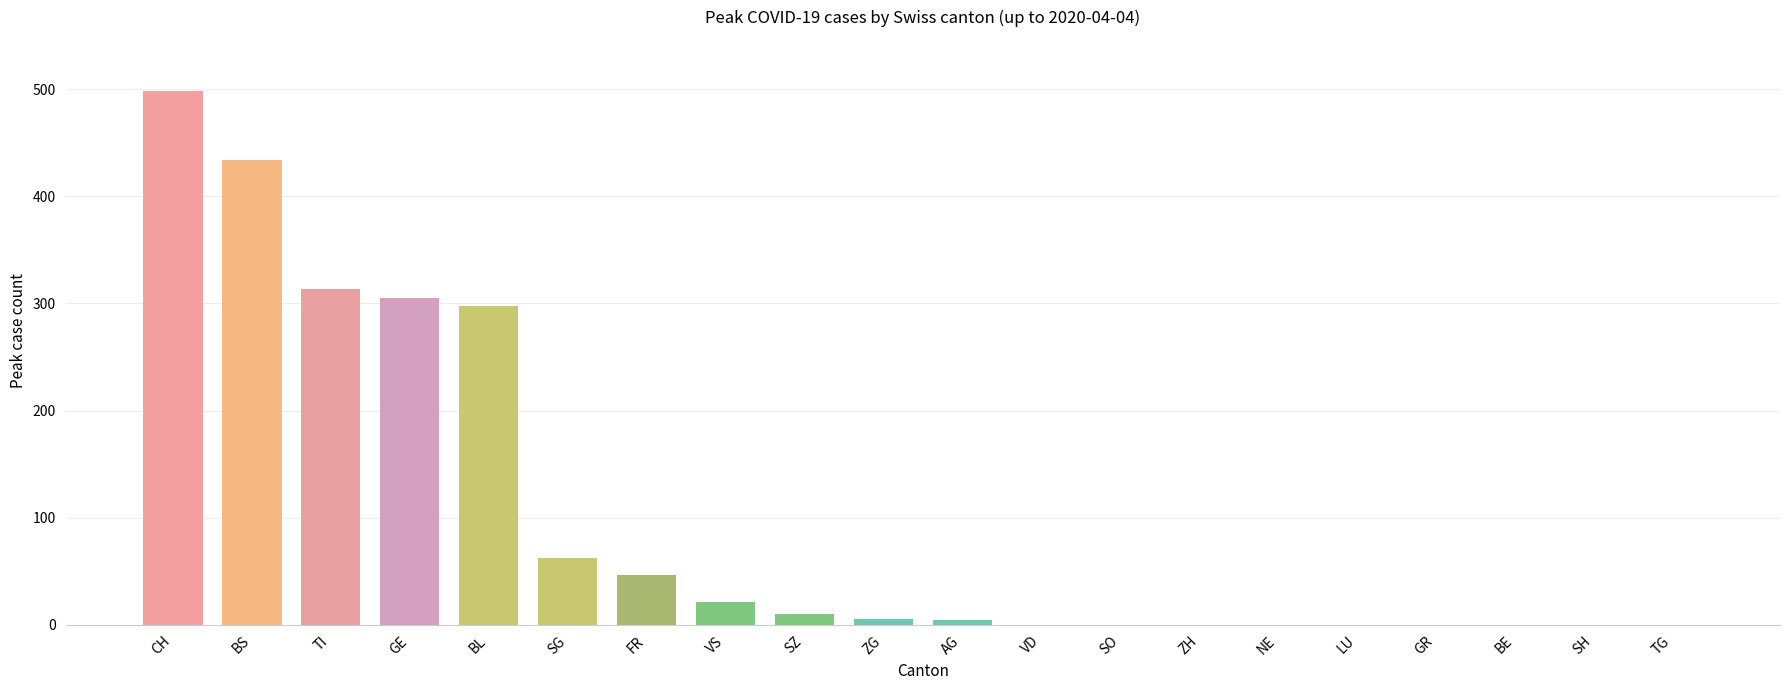

What is the change in value from AG to ZH?

-4